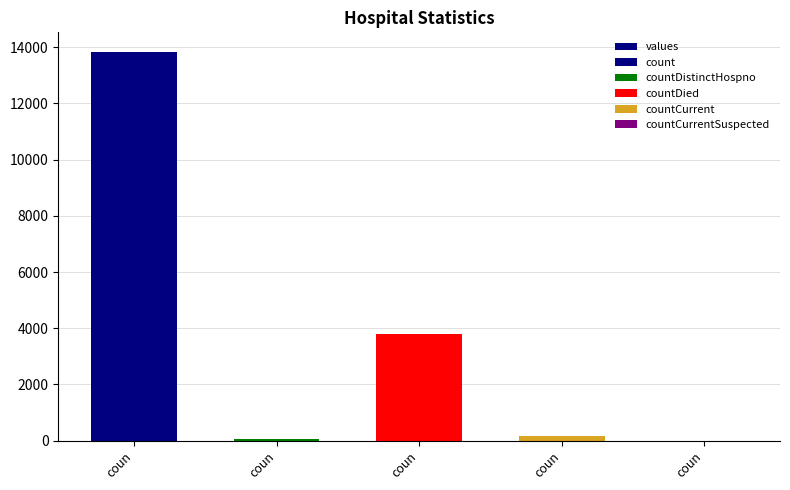

What is the value of the 3rd bar from the left?

13839